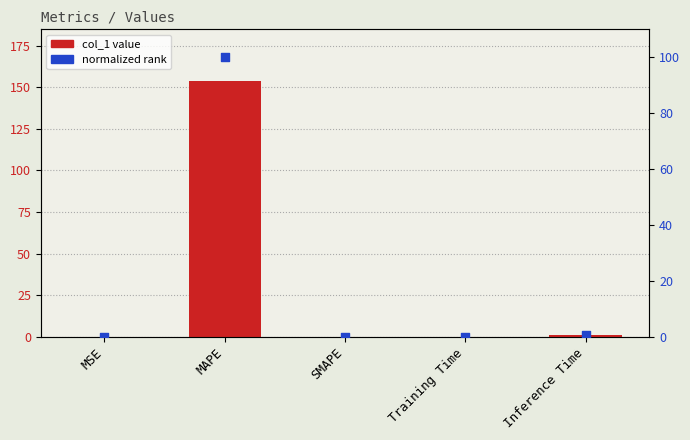

What is the total value across all series at Training Time?

0.2